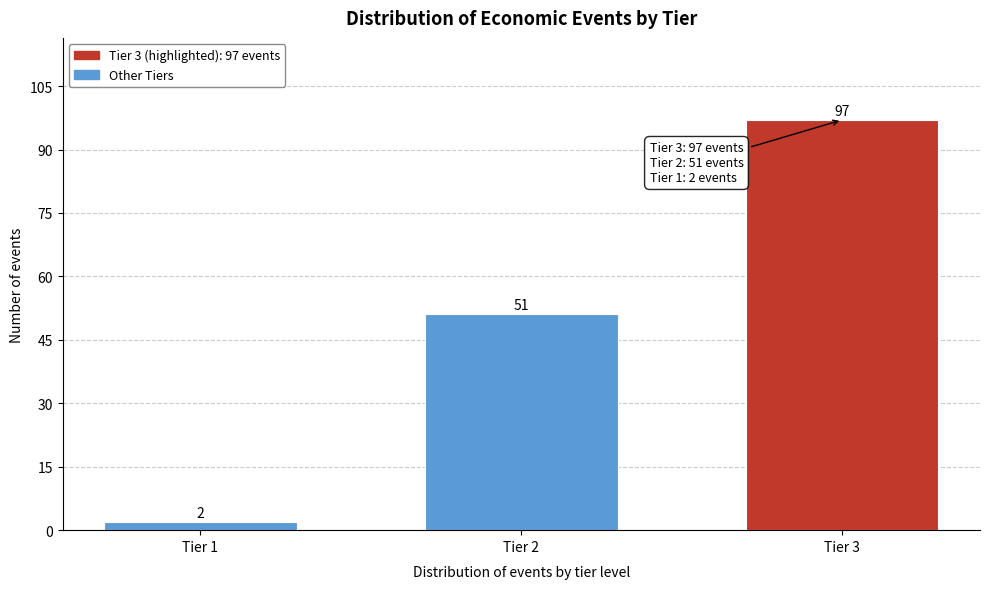

Reading right to left, what are all the values shown in this chart?

97	51	2